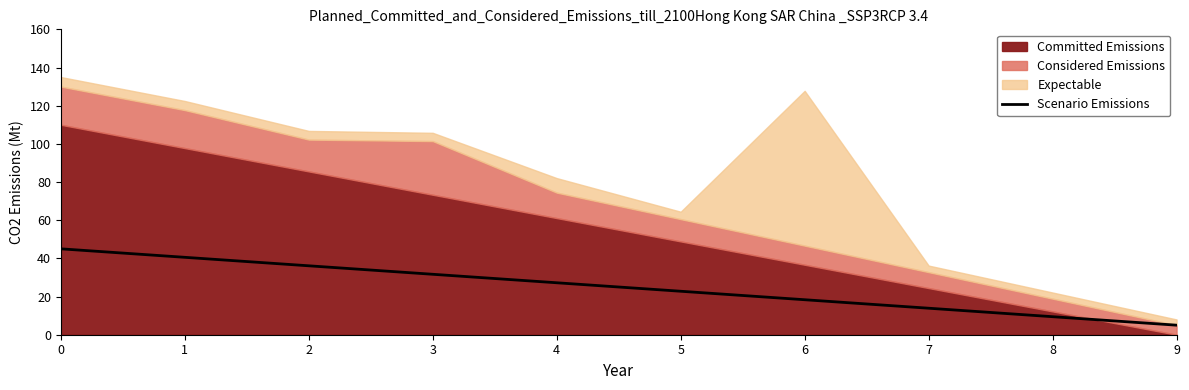

What is the highest value of the Scenario Emissions series?

45.0